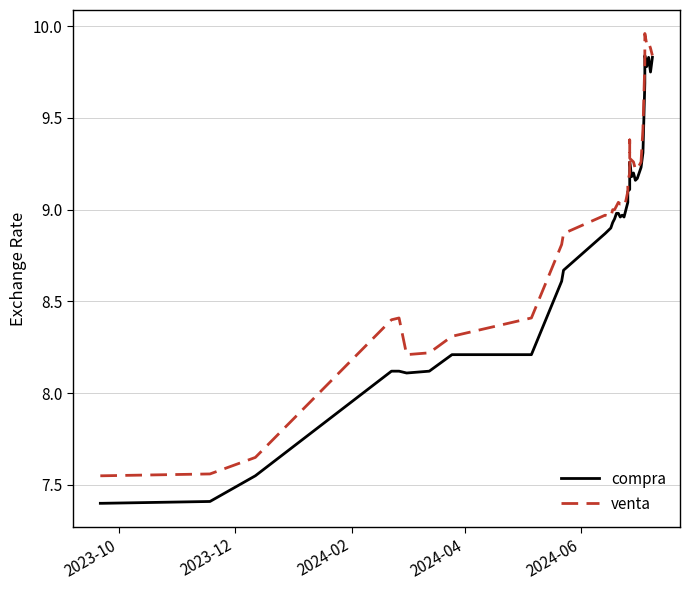

What is the value of the venta point at the 37th from the left?

9.9